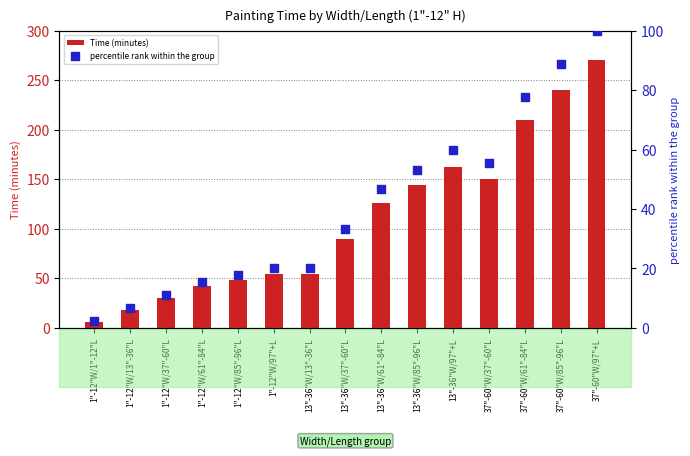

Which series contains the highest Y value?

Time (minutes)